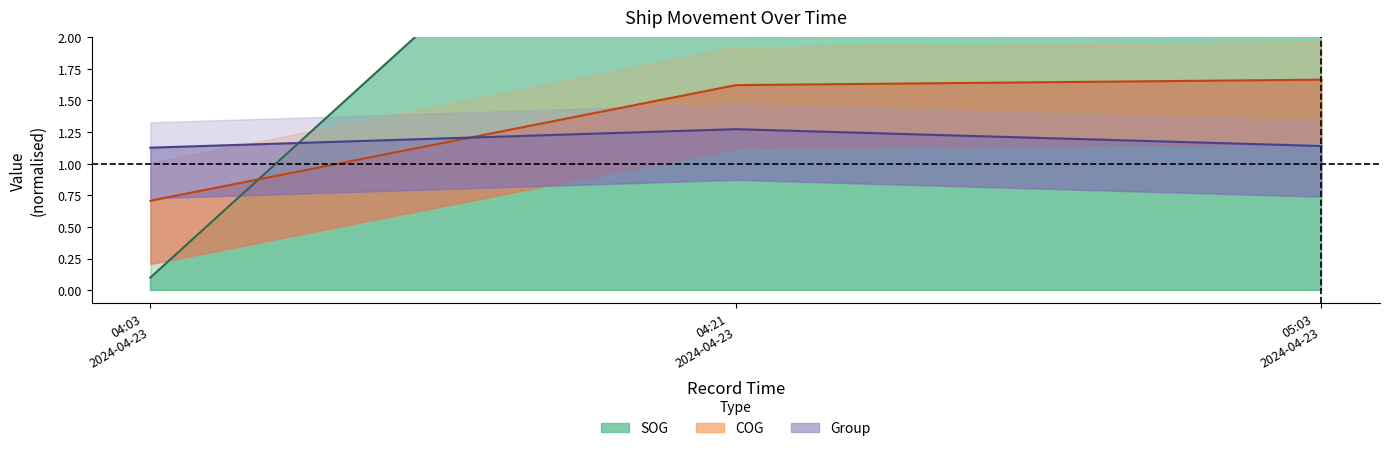

What is the value of the COG point at the 2nd from the left?

1.6